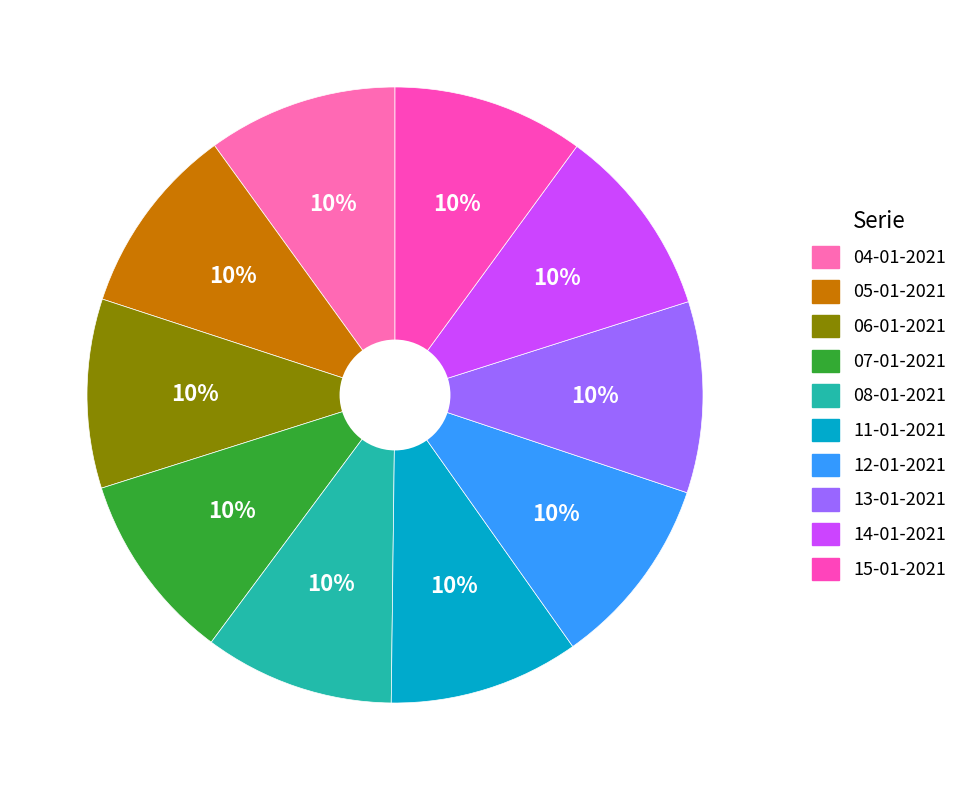

Which category has the smallest portion of the pie?

06-01-2021